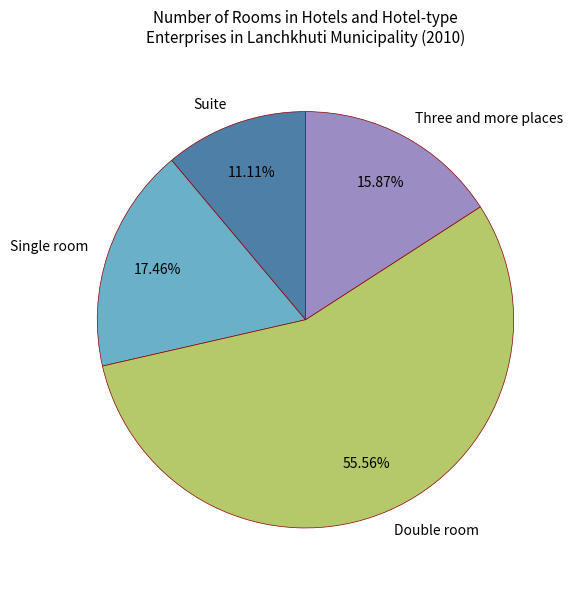

Is there any slice that represents more than half of the pie?

Yes